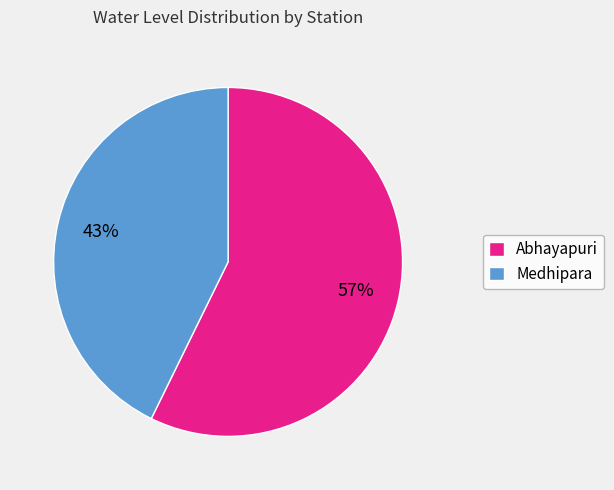

To the nearest percent, what is the average slice percentage?

50%